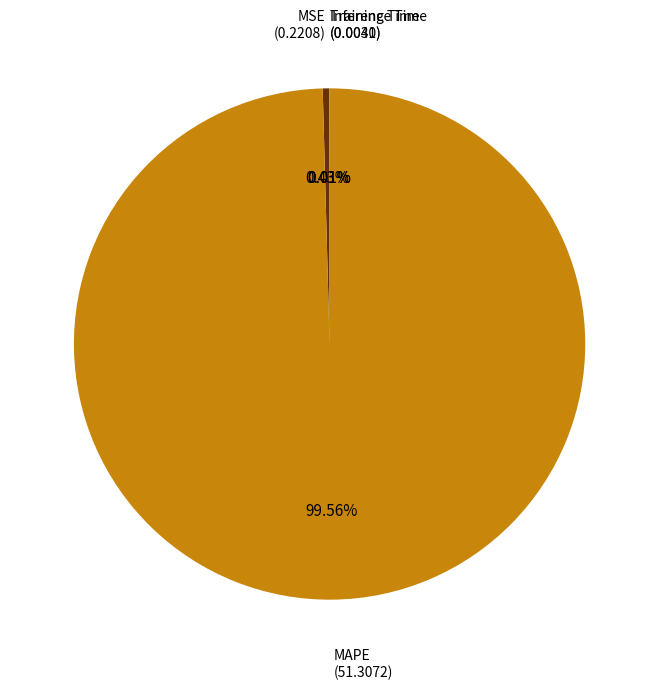

Do MAPE and MSE together represent more than half of the pie?

Yes